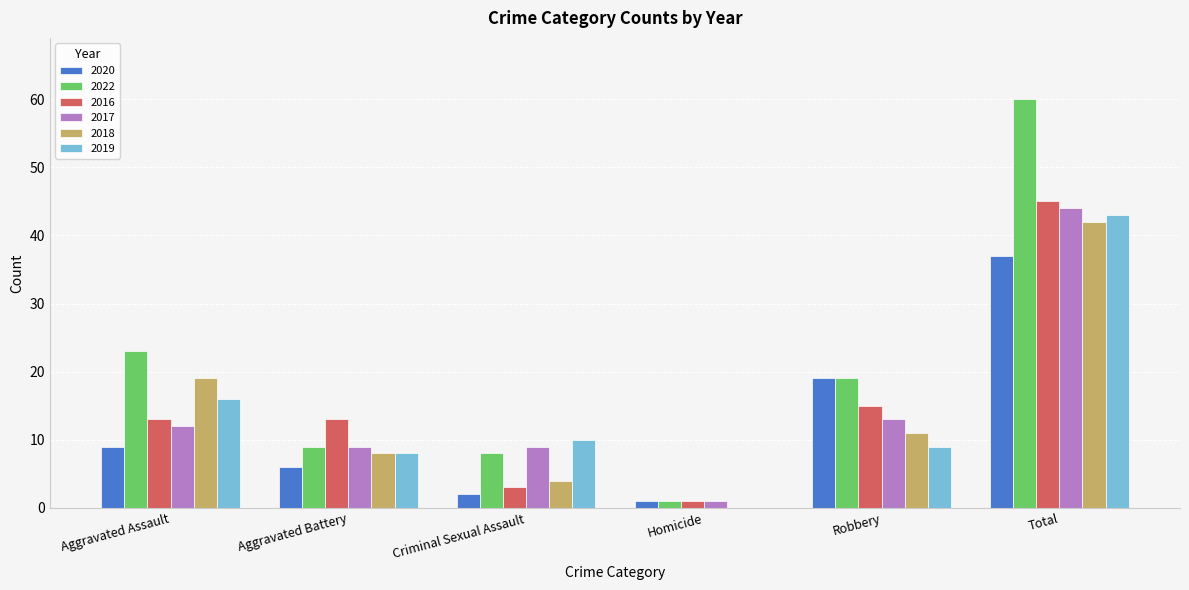

How many series are shown in this chart?

6